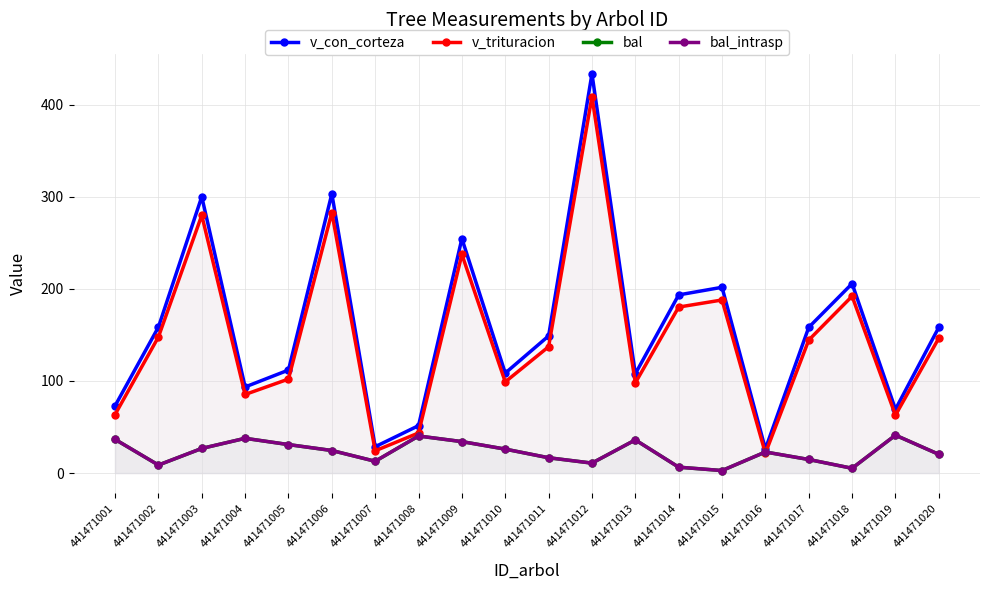

What is the value of the bal_intrasp point at the 14th from the left?

6.3